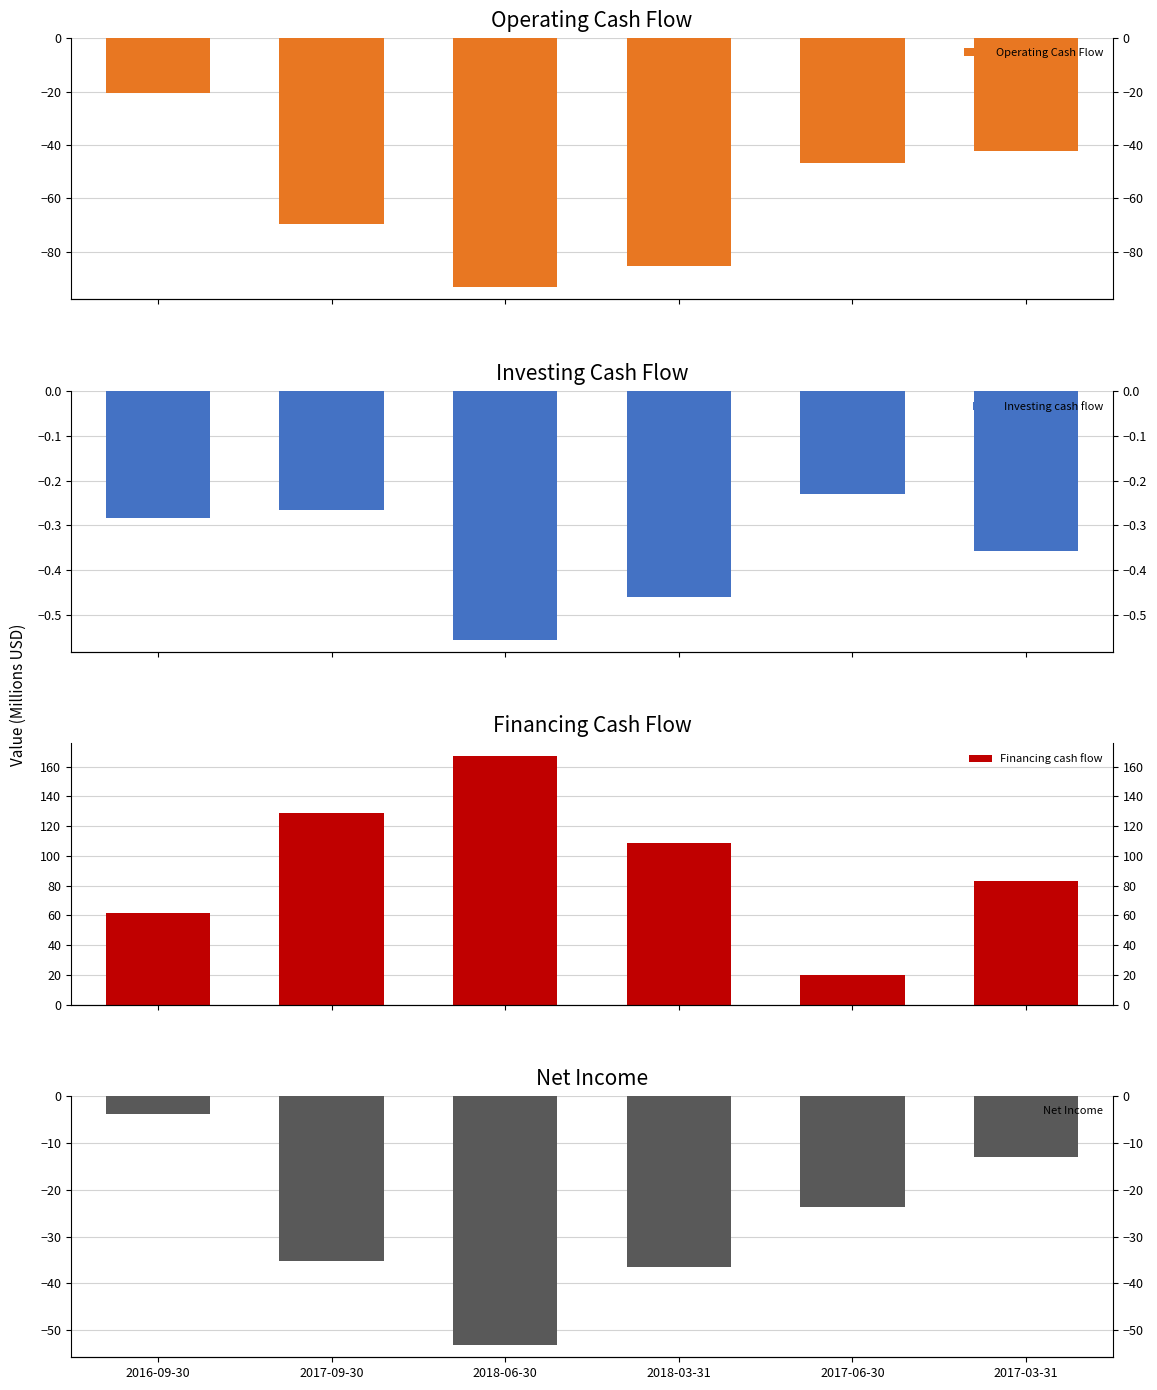

At 2018-03-31, list the series in order from smallest to largest.

Operating Cash Flow, Net Income, Investing cash flow, Financing cash flow